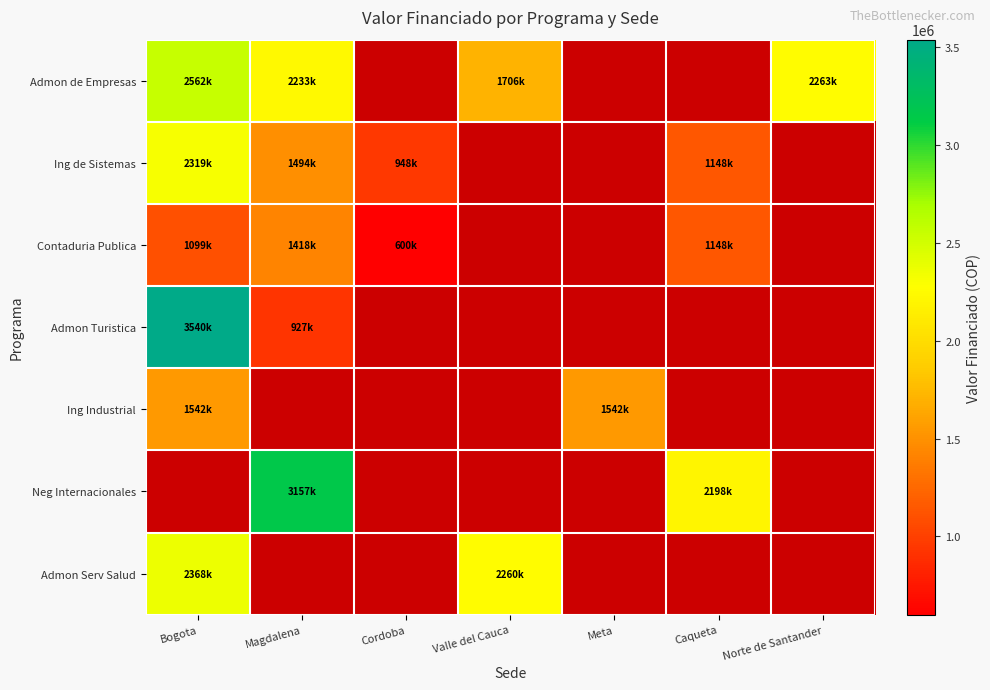

The value of Admon de Empresas at Bogota is 2562633.0. True or false?

True